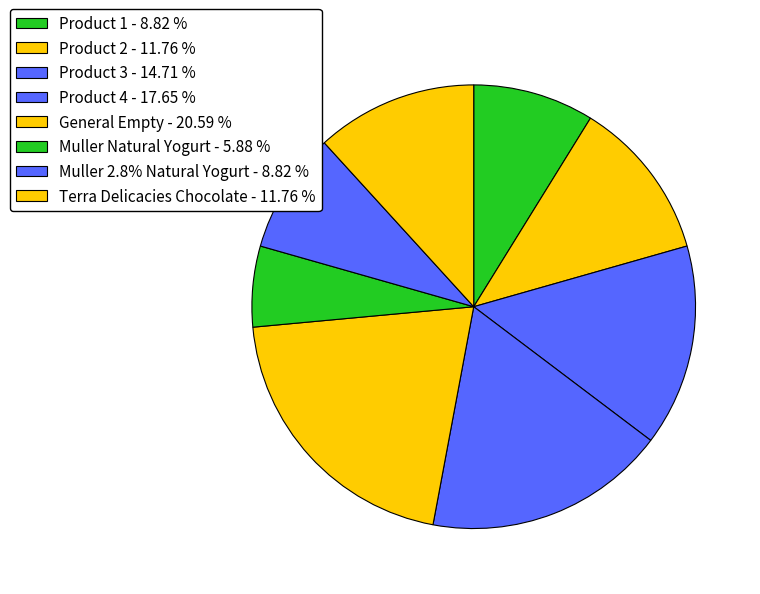

What is the largest slice in the pie chart?

General Empty